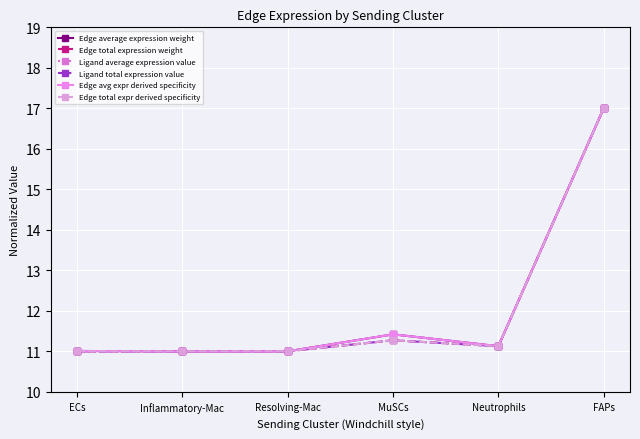

Reading left to right, extract all data points from this chart.

Edge average expression weight: ECs=11.0	Inflammatory-Mac=11.0	Resolving-Mac=11.0	MuSCs=11.4	Neutrophils=11.1	FAPs=17.0
Edge total expression weight: ECs=11.0	Inflammatory-Mac=11.0	Resolving-Mac=11.0	MuSCs=11.3	Neutrophils=11.1	FAPs=17.0
Ligand average expression value: ECs=11.0	Inflammatory-Mac=11.0	Resolving-Mac=11.0	MuSCs=11.4	Neutrophils=11.1	FAPs=17.0
Ligand total expression value: ECs=11.0	Inflammatory-Mac=11.0	Resolving-Mac=11.0	MuSCs=11.3	Neutrophils=11.1	FAPs=17.0
Edge avg expr derived specificity: ECs=11.0	Inflammatory-Mac=11.0	Resolving-Mac=11.0	MuSCs=11.4	Neutrophils=11.1	FAPs=17.0
Edge total expr derived specificity: ECs=11.0	Inflammatory-Mac=11.0	Resolving-Mac=11.0	MuSCs=11.3	Neutrophils=11.1	FAPs=17.0